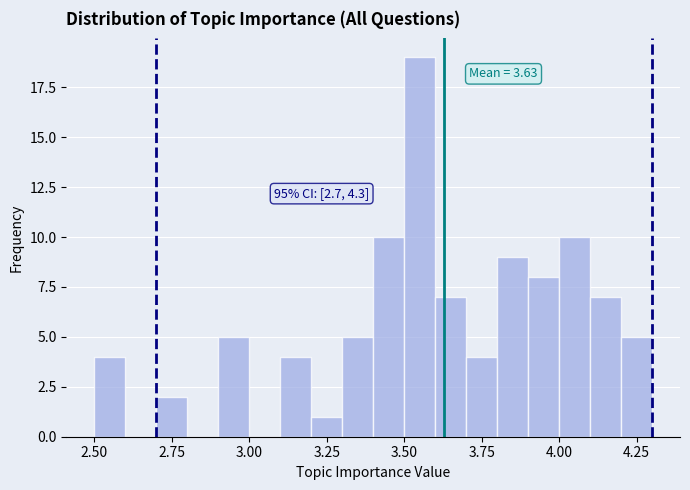

Read against the x-axis, roughly where is the centre of the tallest bar?

3.55